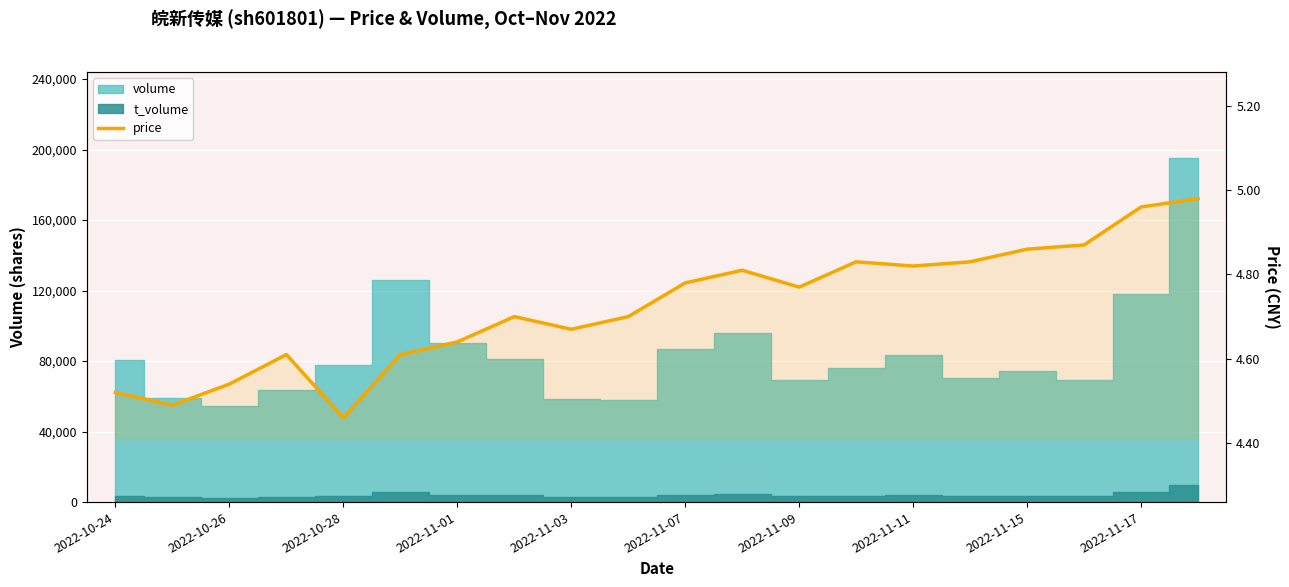

What is the smallest value displayed?

4.5